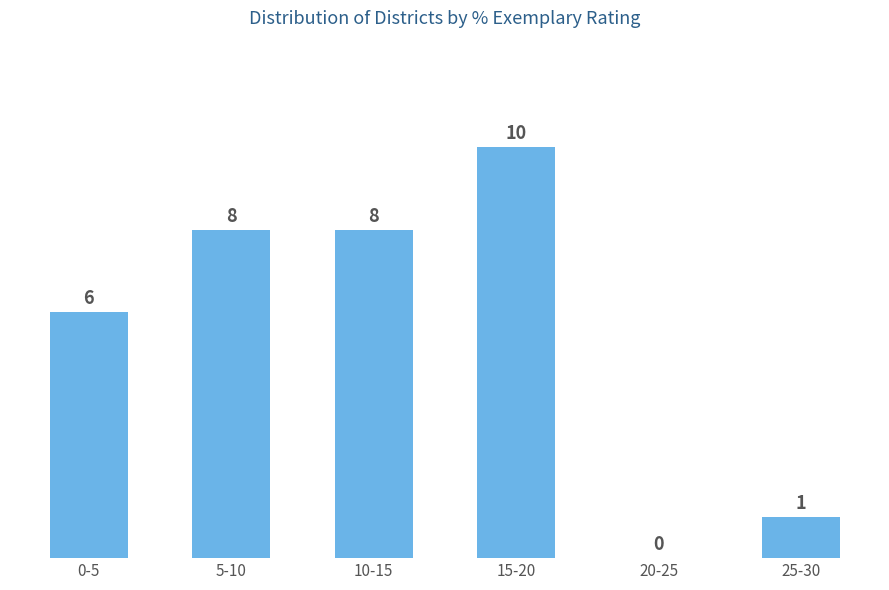

At which label is the value closest to 5?

0-5